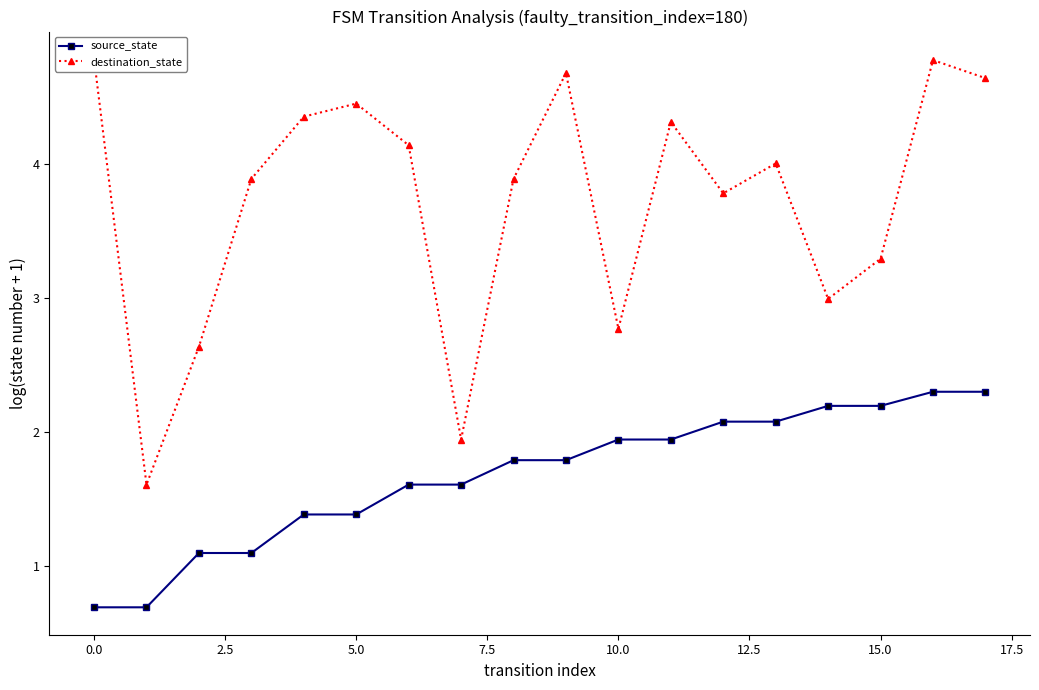

How many categories are shown in the chart?

18